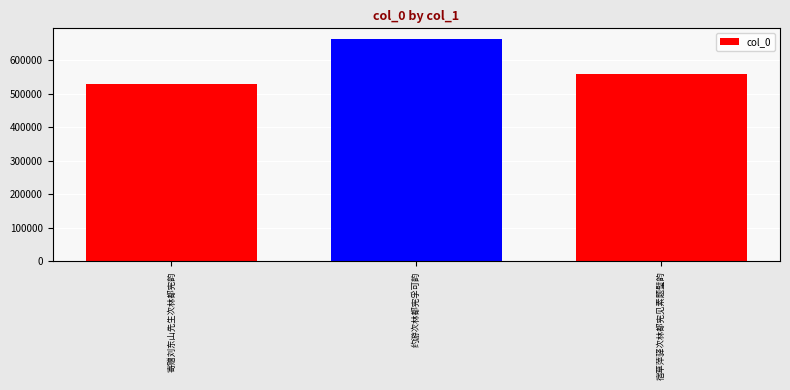

The chart shows a value of 815504 at 寄赠刘东山先生次林都宪韵. True or false?

False